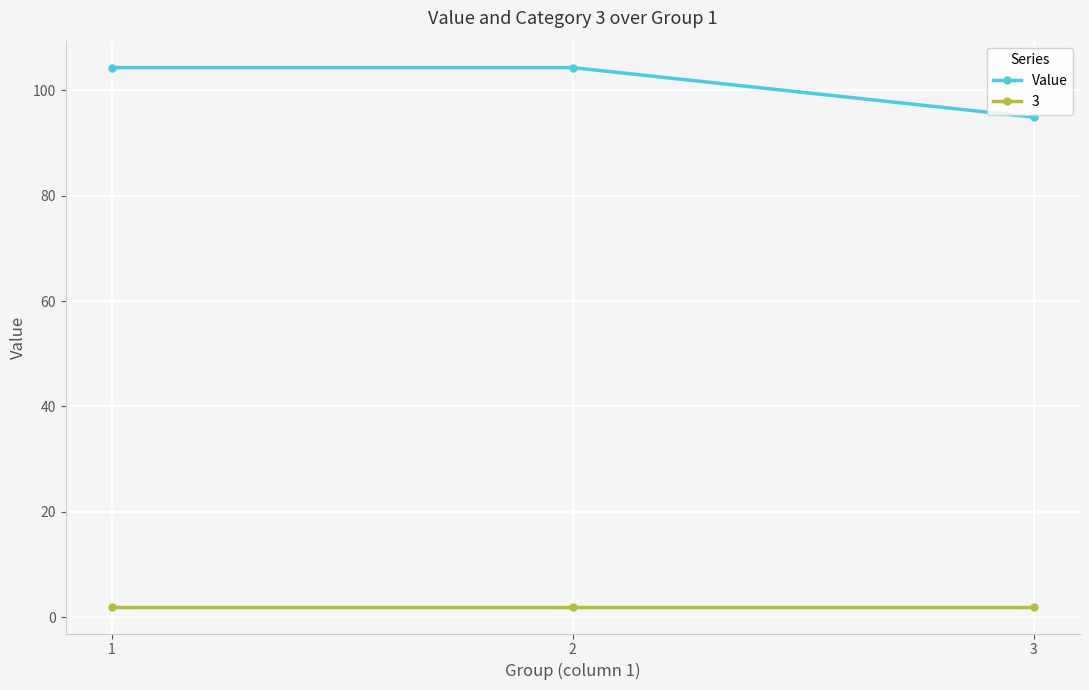

What is the greatest value displayed?

104.3